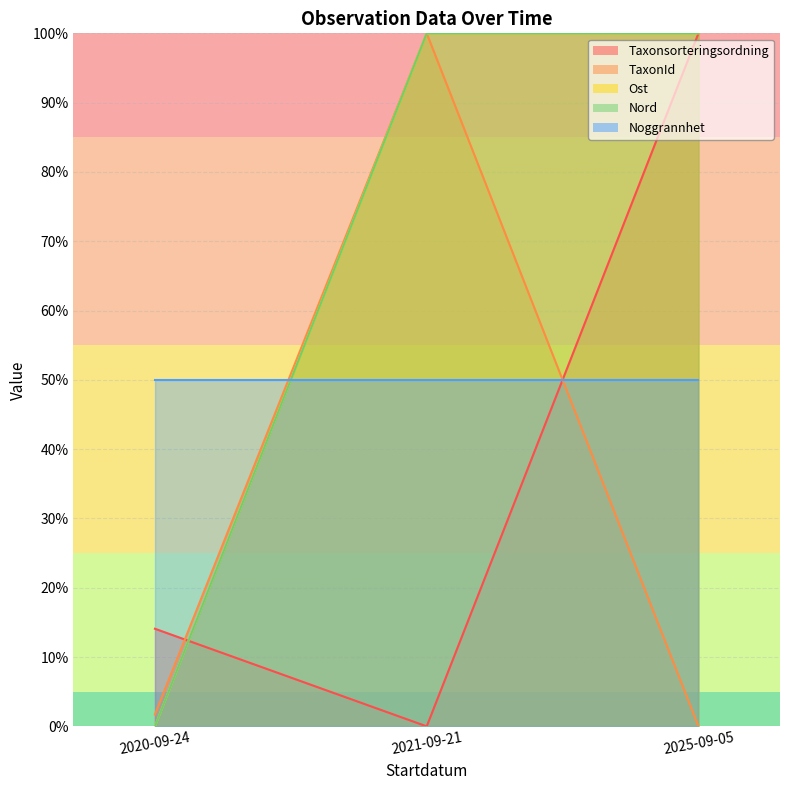

How many lines are shown in the chart?

4